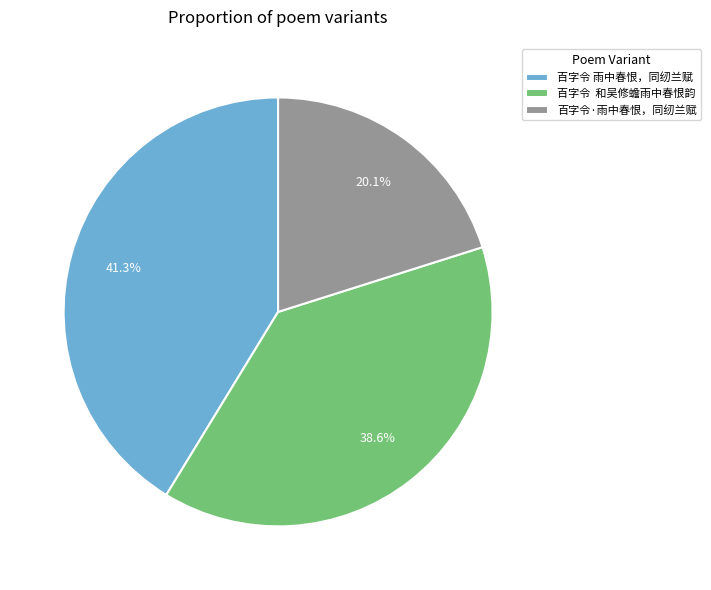

Approximately how many times larger is the value at 百字令 雨中春恨，同纫兰赋 compared to 百字令·雨中春恨，同纫兰赋?

2.1